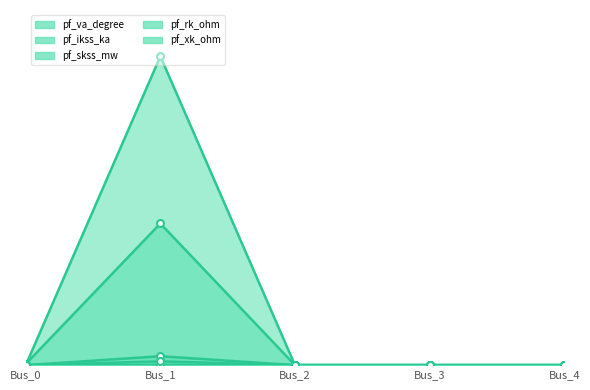

In pf_rk_ohm, how many points are higher than both neighbors (excluding endpoints)?

1